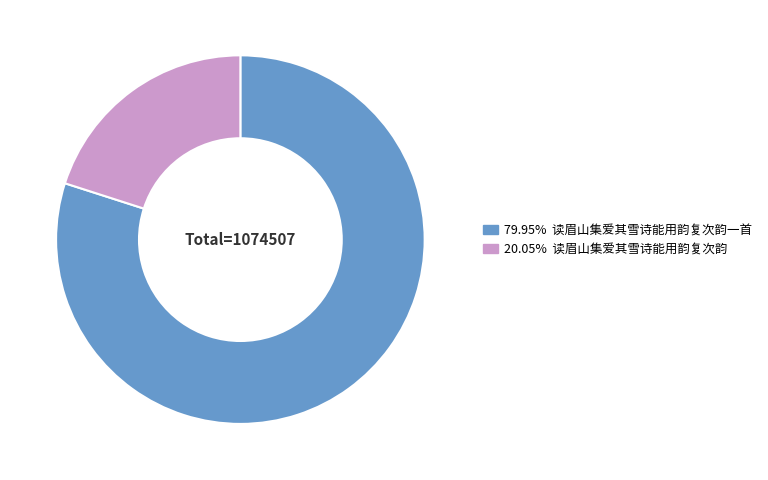

Is there any slice that represents more than half of the pie?

Yes